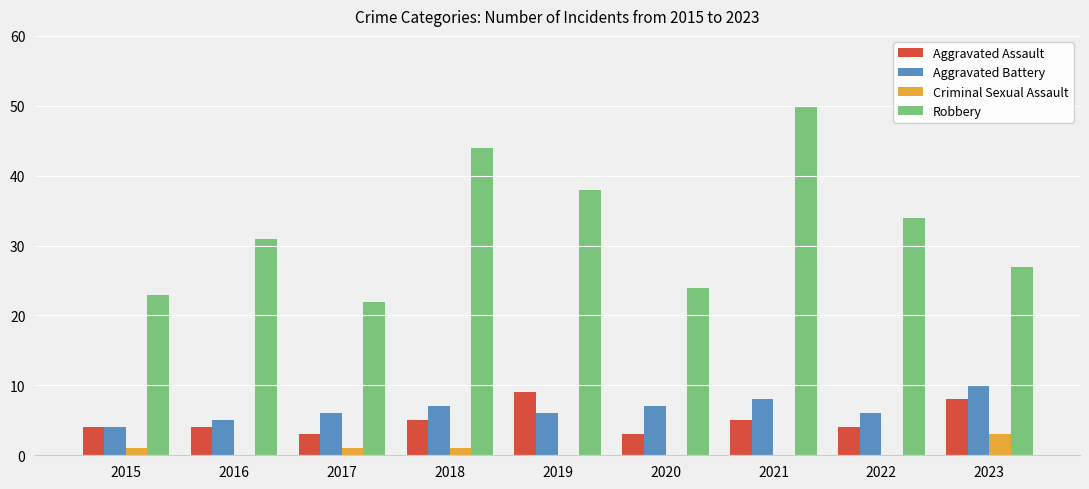

What is the sum of all Aggravated Assault values?

45